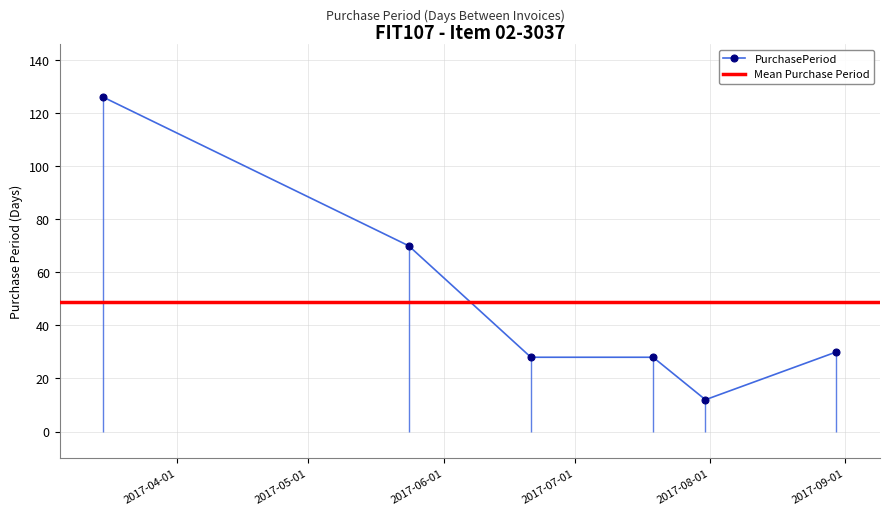

Which label corresponds to the largest value in the chart?

2017-03-15